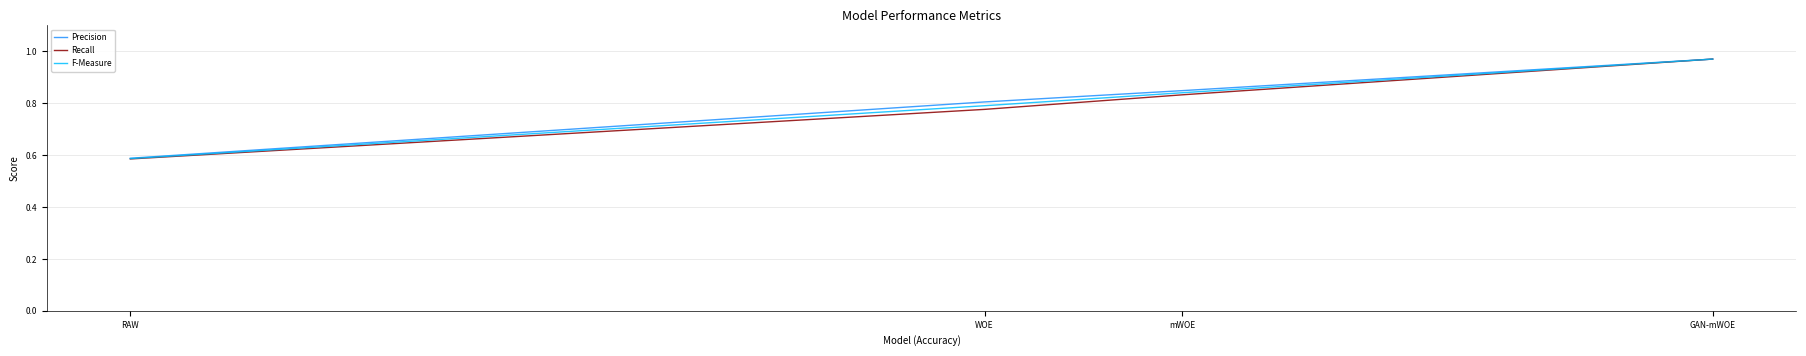

What position from the left is GAN-mWOE?

4